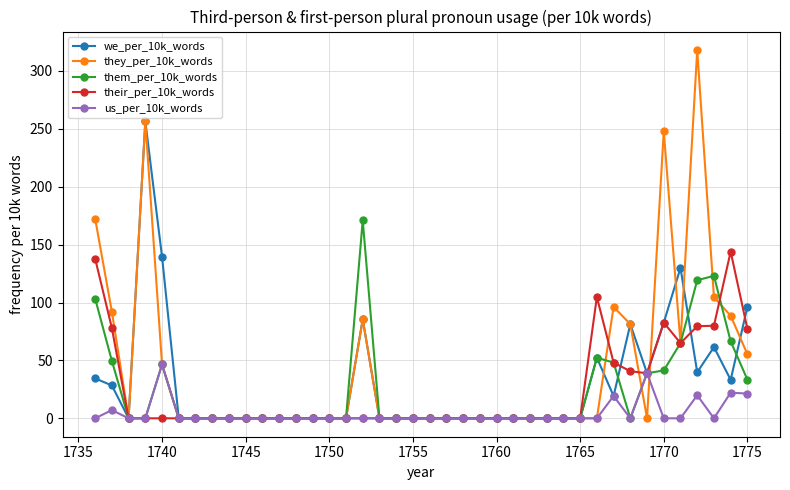

Which series has the largest range (max minus min)?

they_per_10k_words